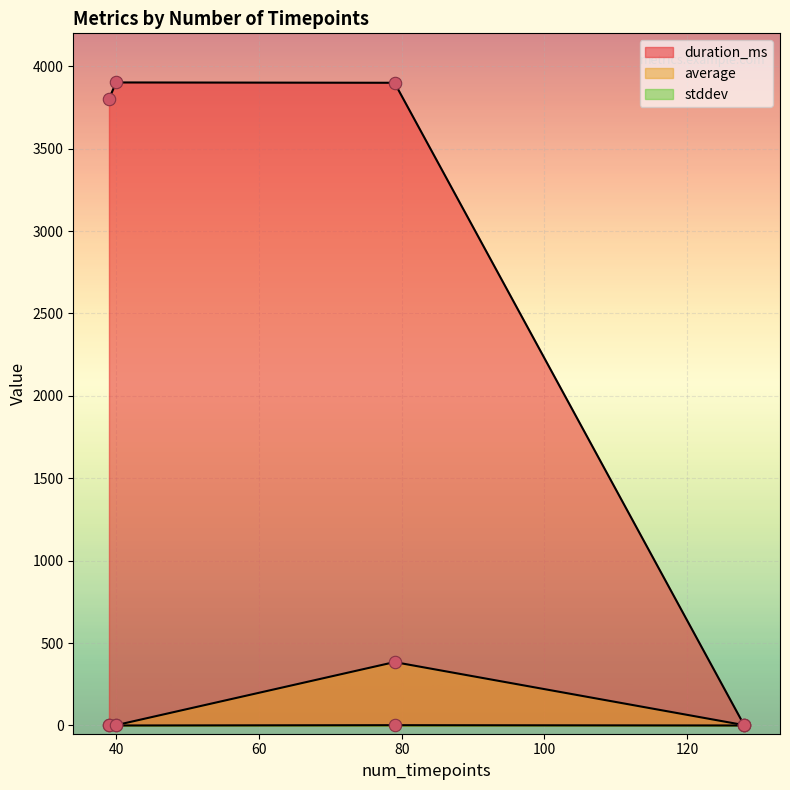

What are all the series names shown in the legend?

duration_ms, average, stddev